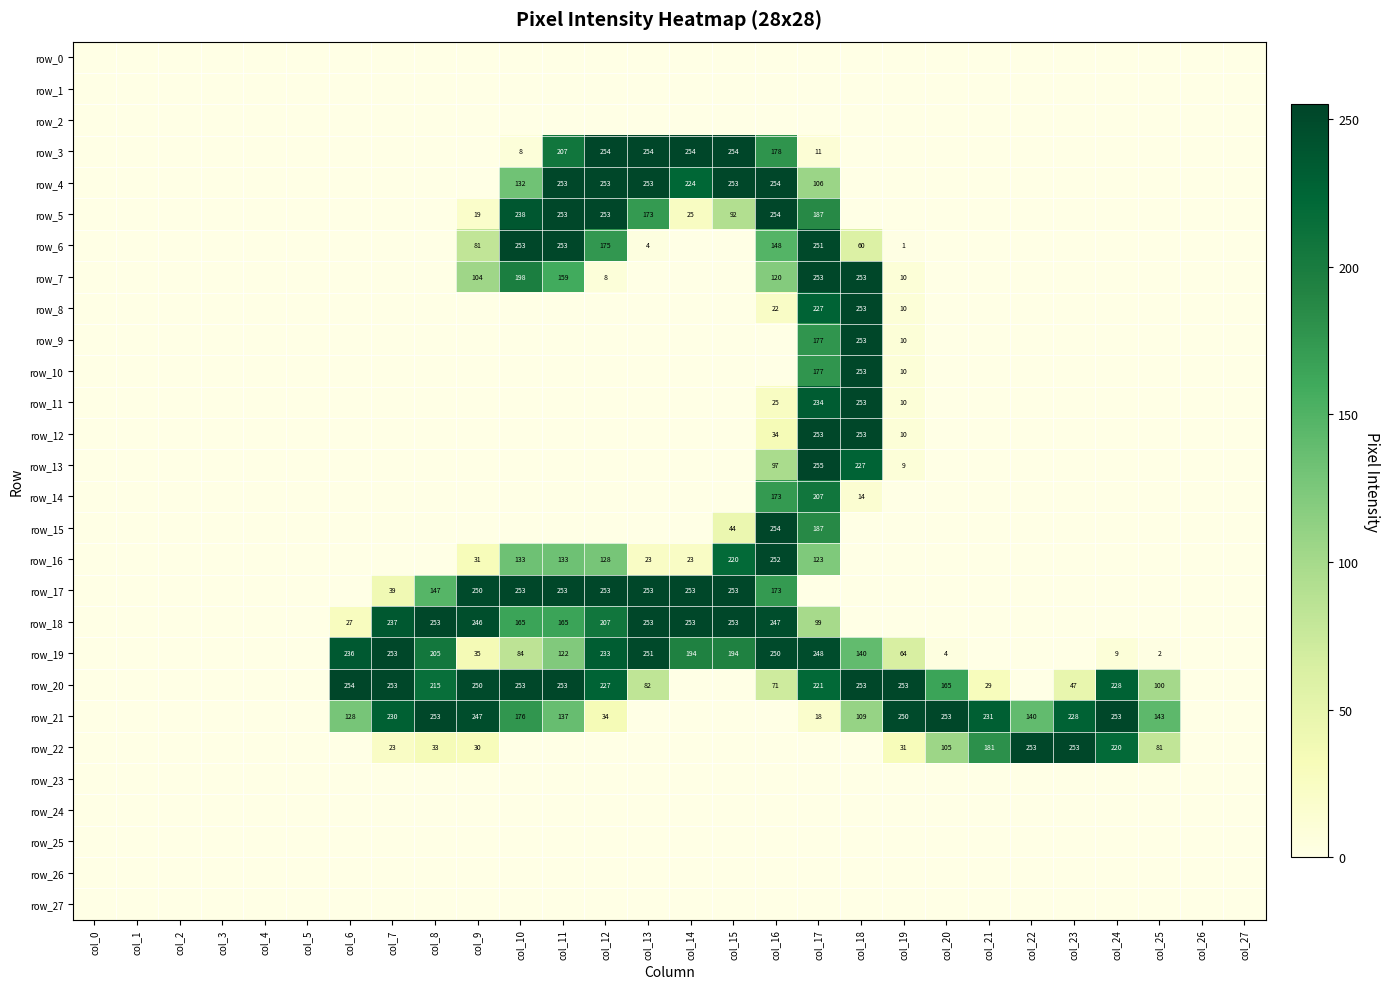

Is it true that row_5 equals 19 at col_9?

True